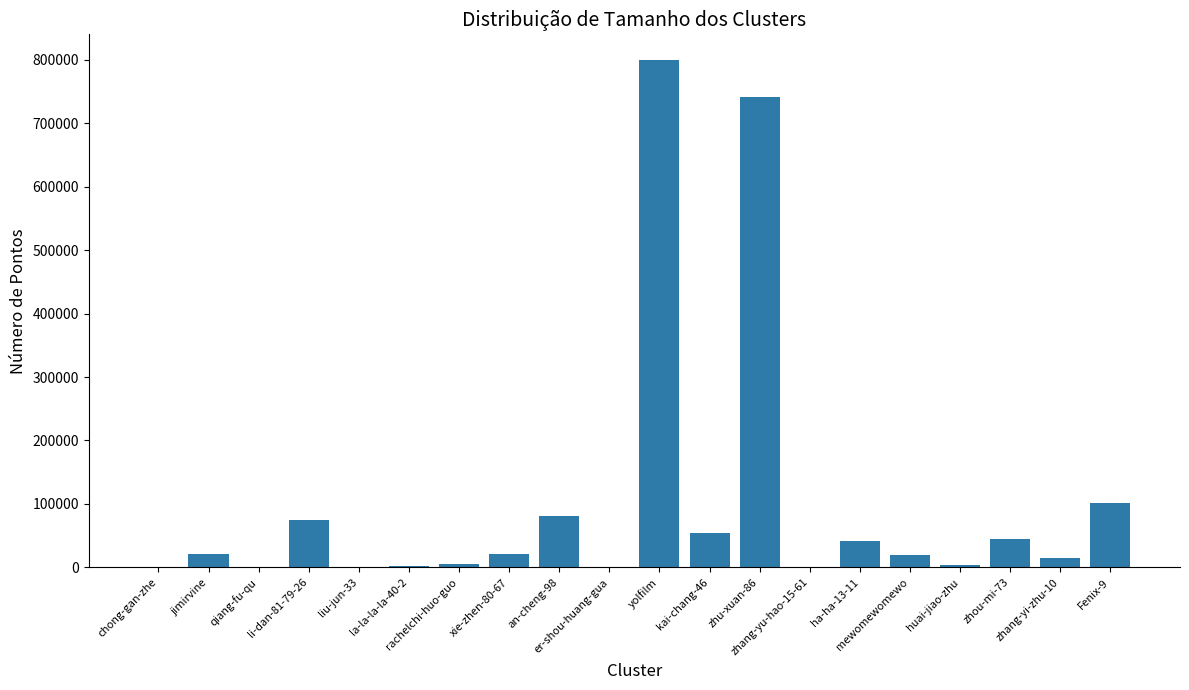

Are the bars grouped side by side (vs. stacked)?

No